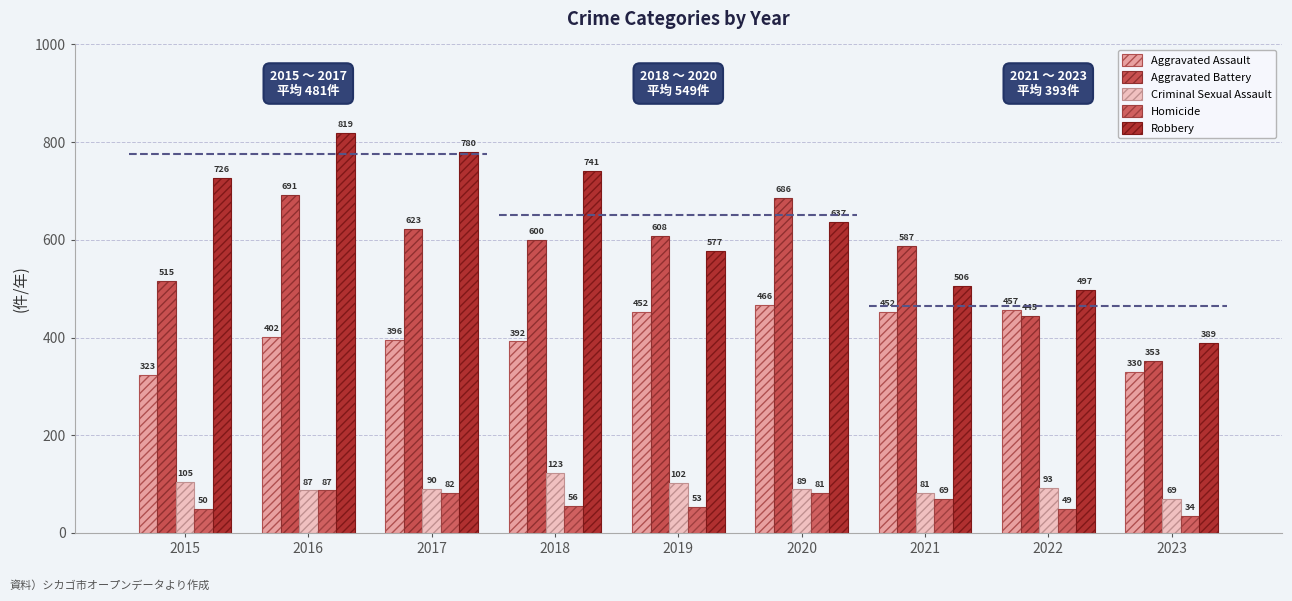

Which series has the largest range (max minus min)?

Robbery